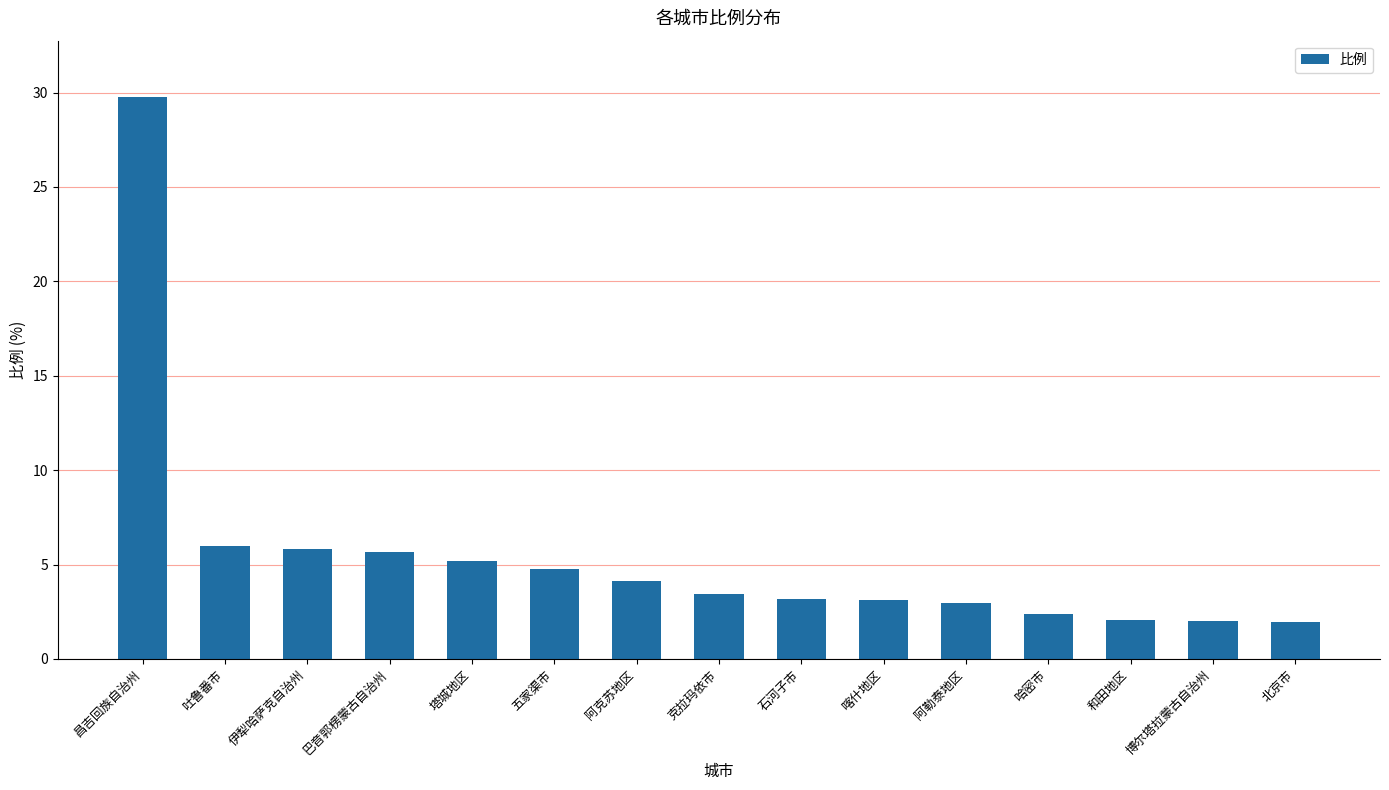

The value at 克拉玛依市 is 1.4. True or false?

False